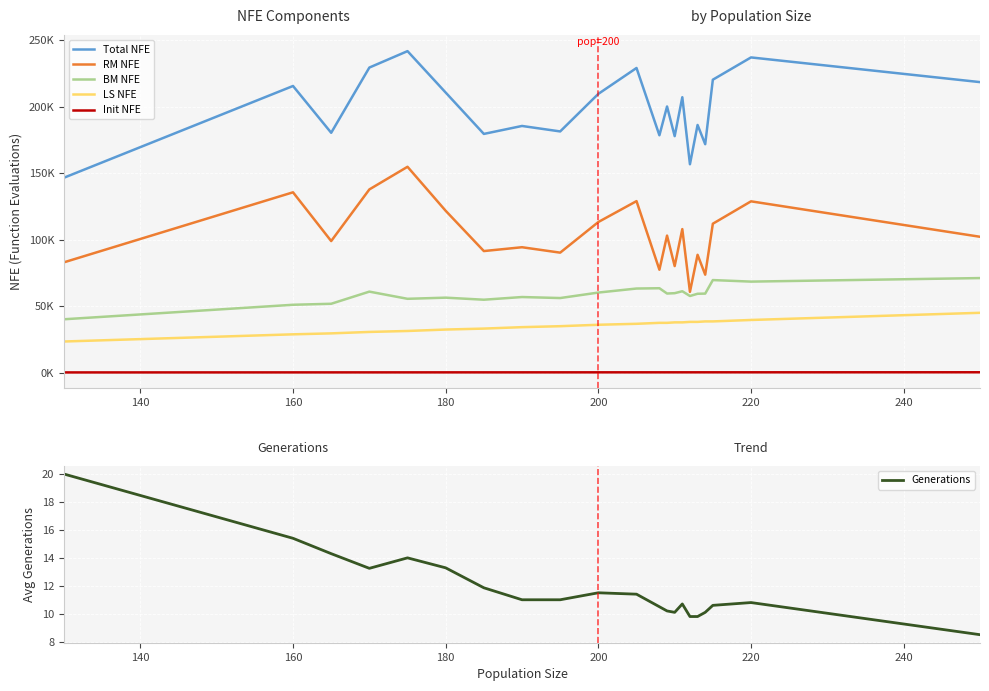

Reading left to right, extract all data points from this chart.

Total NFE: 146663.0	215667.8	180460.5	229536.0	241896.8	210724.7	179606.4	185591.7	181471.0	209739.0	229212.3	178564.1	200235.5	177931.1	207212.4	156771.6	186346.5	171878.2	220401.3	237164.7	218587.6
RM NFE: 83001.0	135669.0	98983.7	137832.5	154873.0	121751.7	91458.4	94338.4	90254.6	113309.3	129026.3	77429.0	103086.4	80161.0	107983.8	60760.8	88648.9	73698.4	112036.7	128878.1	102207.6
BM NFE: 40132.0	51038.8	51792.8	60933.5	55529.8	56393.0	54844.0	56863.3	56102.4	60229.7	63262.0	63487.1	59501.1	59760.1	61218.6	57638.8	59325.6	59445.8	69630.6	68466.6	71130.0
LS NFE: 23400.0	28800.0	29520.0	30600.0	31320.0	32400.0	33120.0	34200.0	34920.0	36000.0	36720.0	37440.0	37440.0	37800.0	37800.0	38160.0	38160.0	38520.0	38520.0	39600.0	45000.0
Init NFE: 130.0	160.0	164.0	170.0	174.0	180.0	184.0	190.0	194.0	200.0	204.0	208.0	208.0	210.0	210.0	212.0	212.0	214.0	214.0	220.0	250.0
Generations: 20.0	15.4	14.3	13.2	14.0	13.3	11.9	11.0	11.0	11.5	11.4	10.5	10.2	10.1	10.7	9.8	9.8	10.1	10.6	10.8	8.5